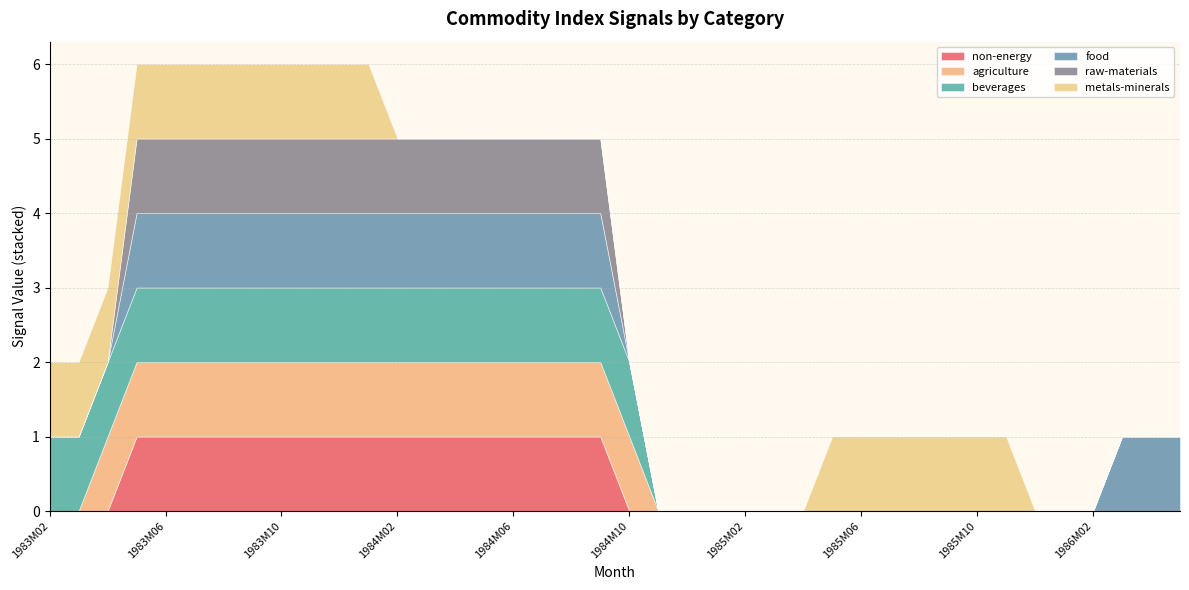

Rank the series by their maximum value, from lowest to highest.

non-energy, agriculture, beverages, food, raw-materials, metals-minerals